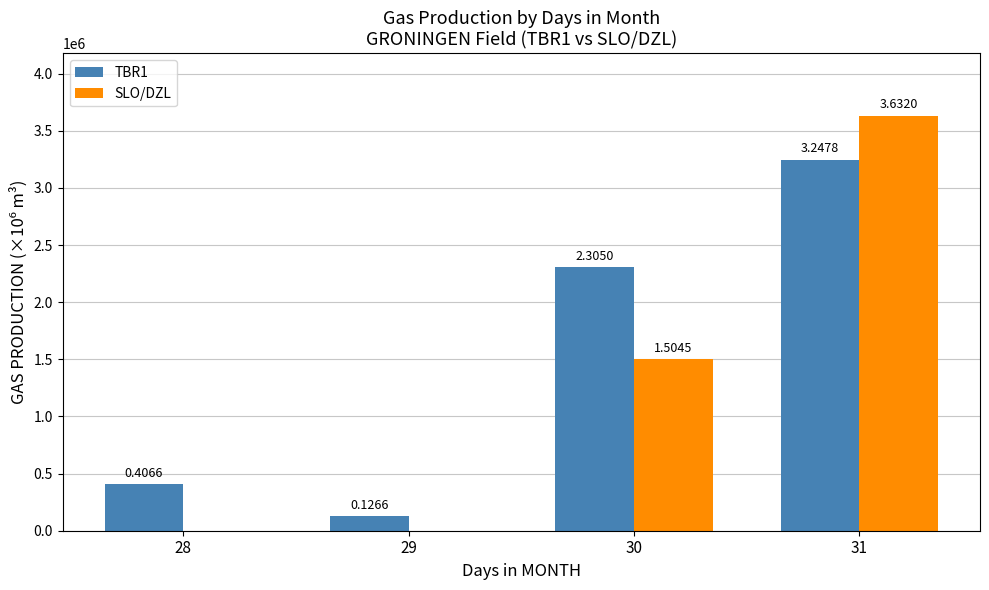

Count the SLO/DZL values in the range 0 to 3631990.

4